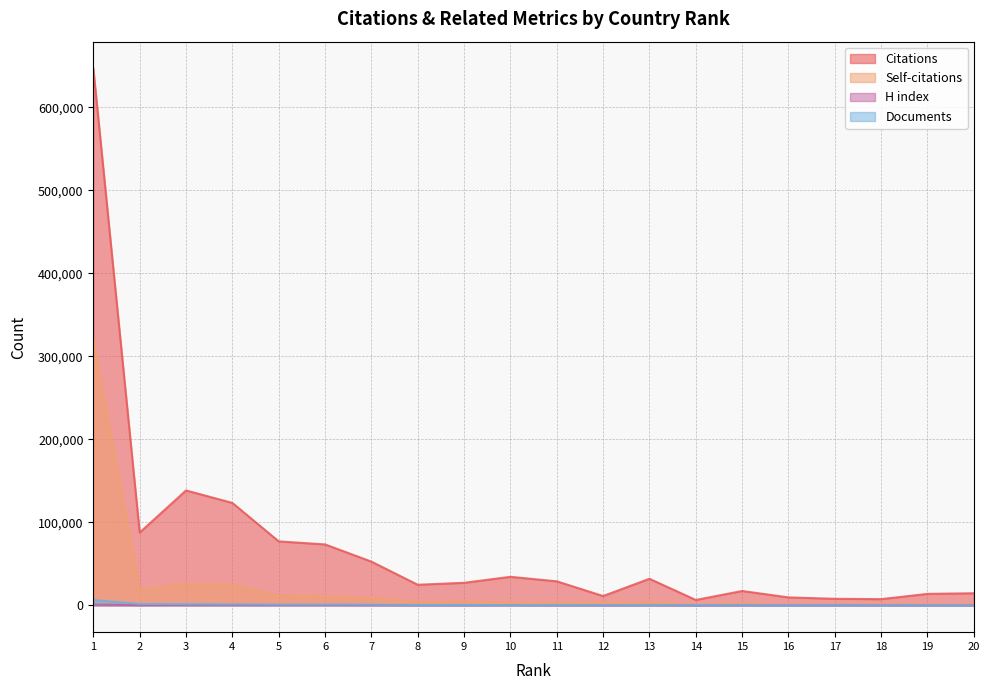

At which label is Self-citations closest to 160772?

3